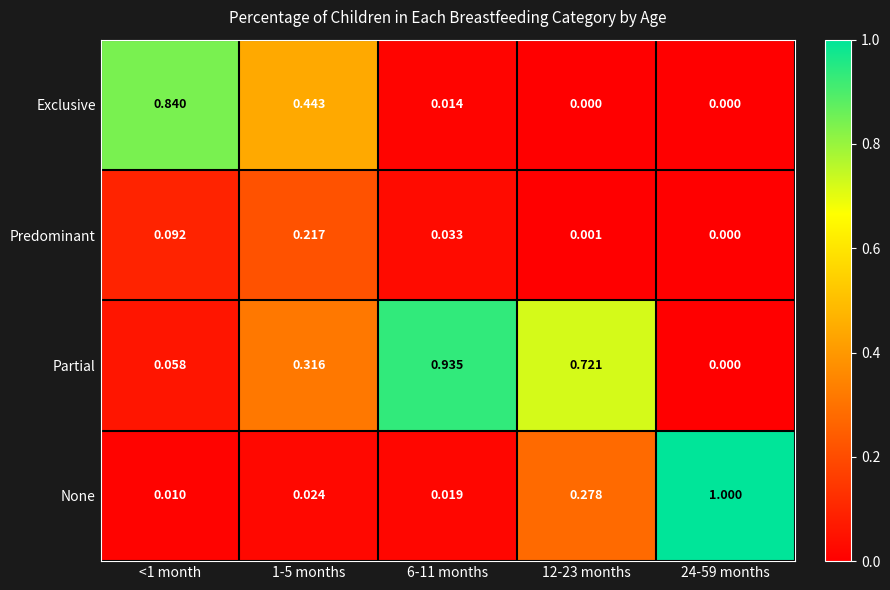

Count the number of data series in this chart.

4